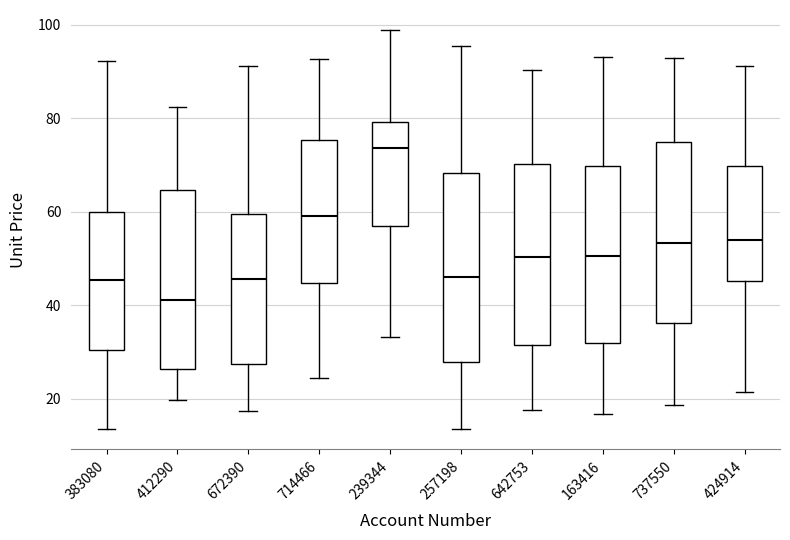

Which box's median line is the lowest?

412290